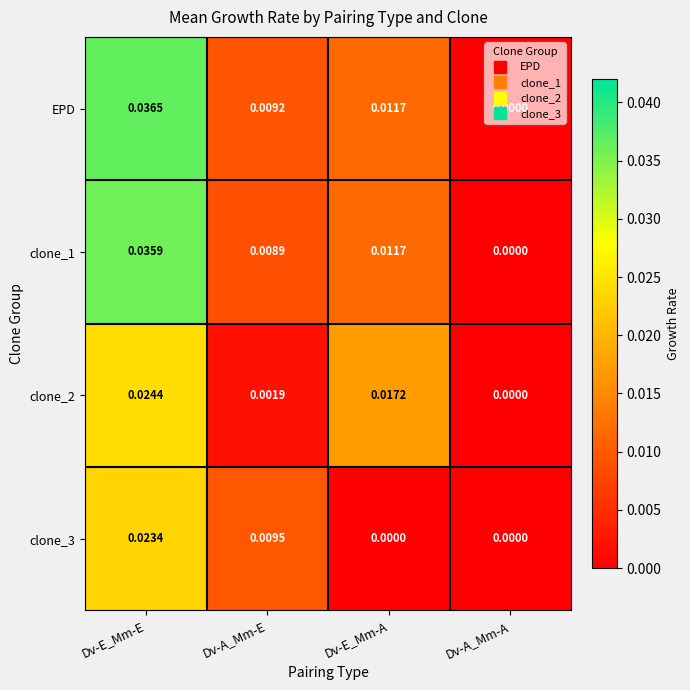

Which series has the widest spread of values?

EPD